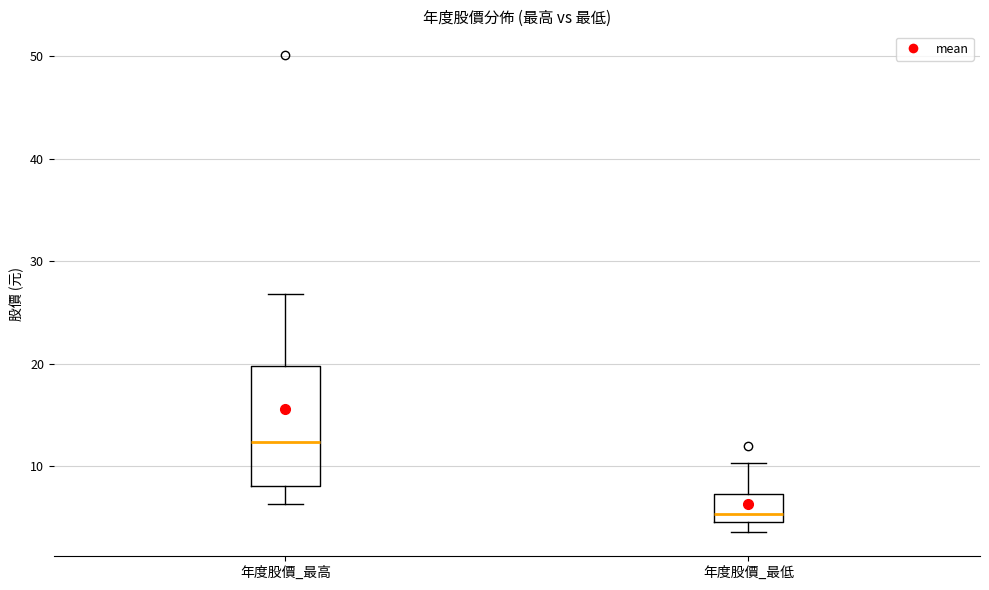

Reading left to right, read every box against the y-axis: the position of its median line, the range the box covers, and the ends of its whiskers. The values are not printed on the chart, so give them approximately, as read against the axis.

年度股價_最高: median 12, box 8 to 20, whiskers 6 to 27
年度股價_最低: median 5 (just above the box's lower edge), box 5 to 7, whiskers 4 to 10